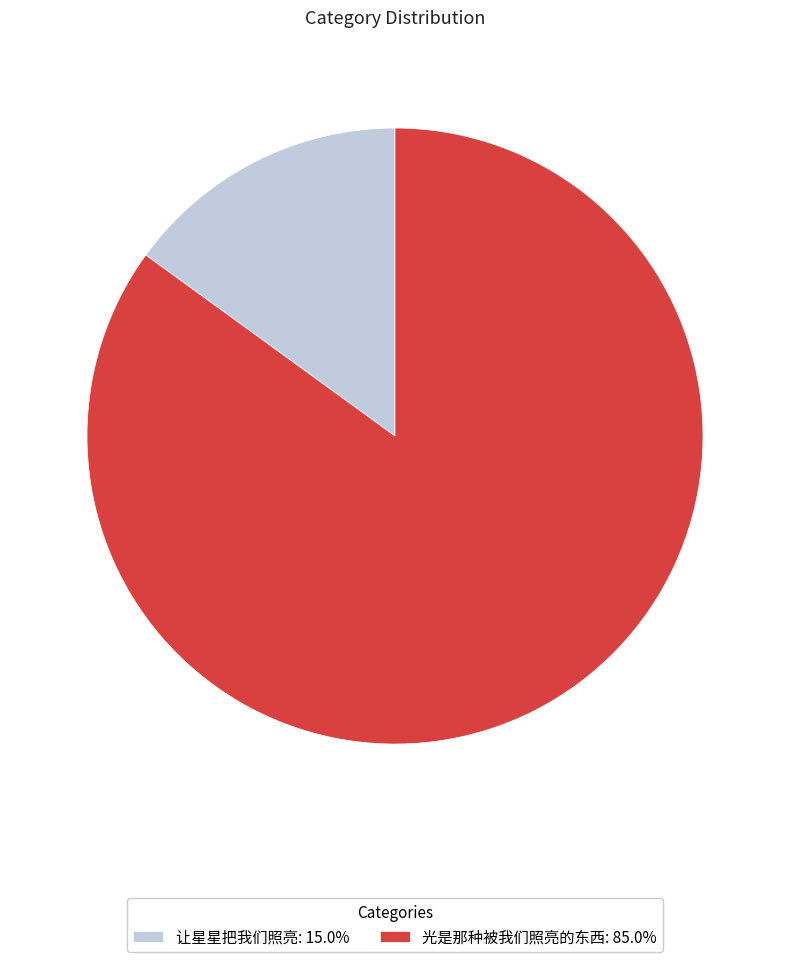

Does 让星星把我们照亮 represent more than half of the total?

No